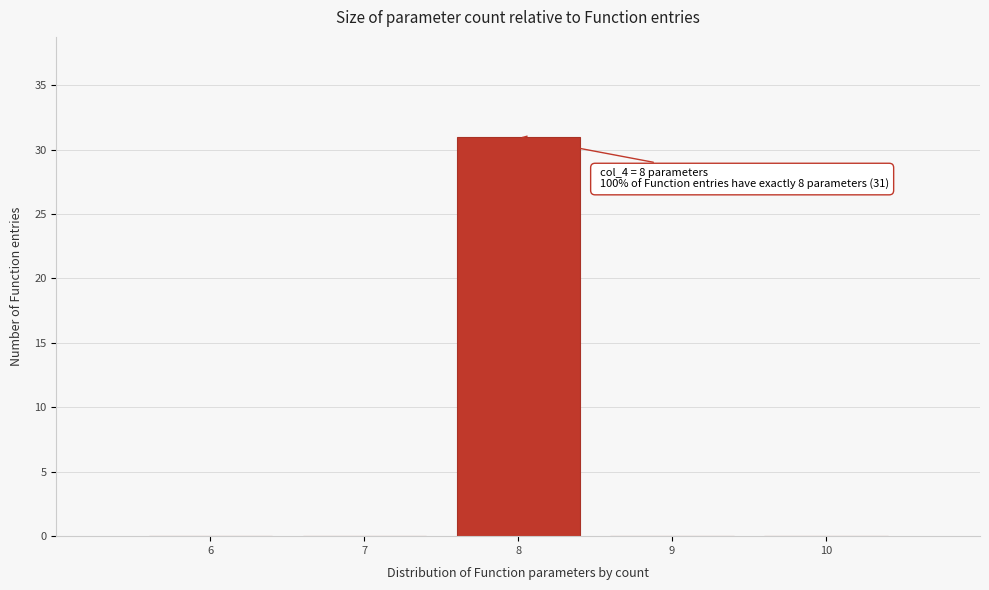

Reading left to right, extract all data points from this chart.

6=0	7=0	8=31	9=0	10=0